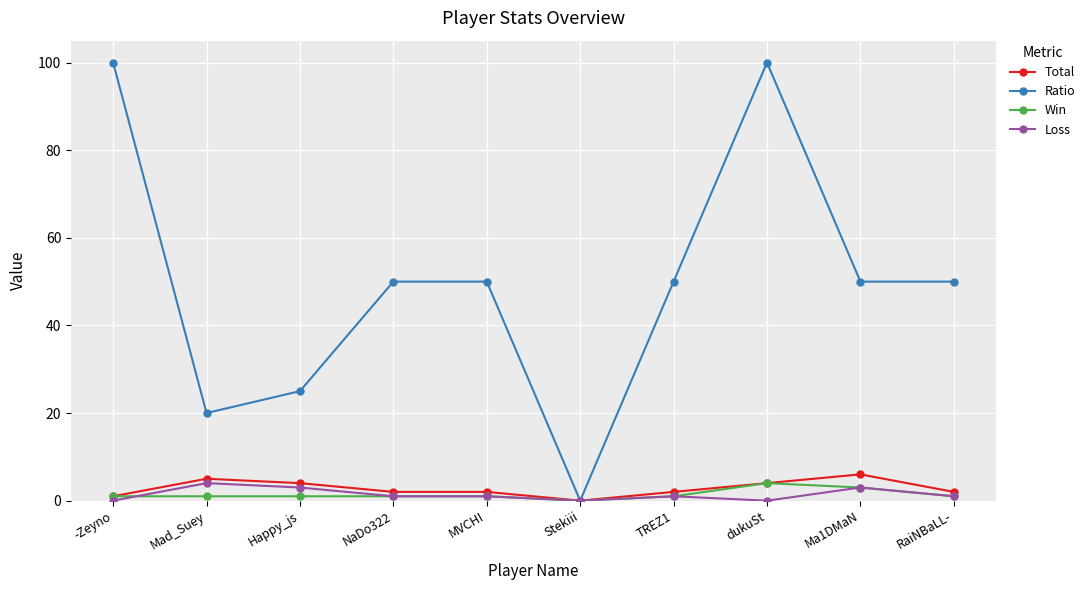

What is the label of the 9th point from the left?

Ma1DMaN